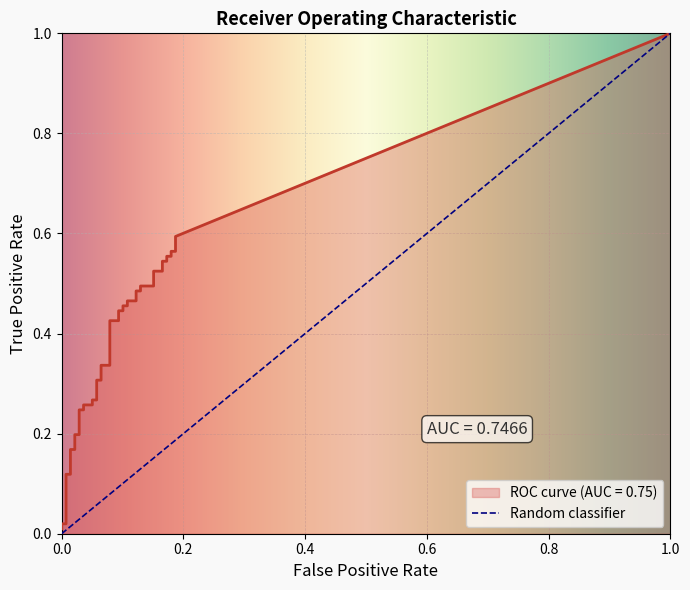

What is the value of the 16th point from the left?

0.3